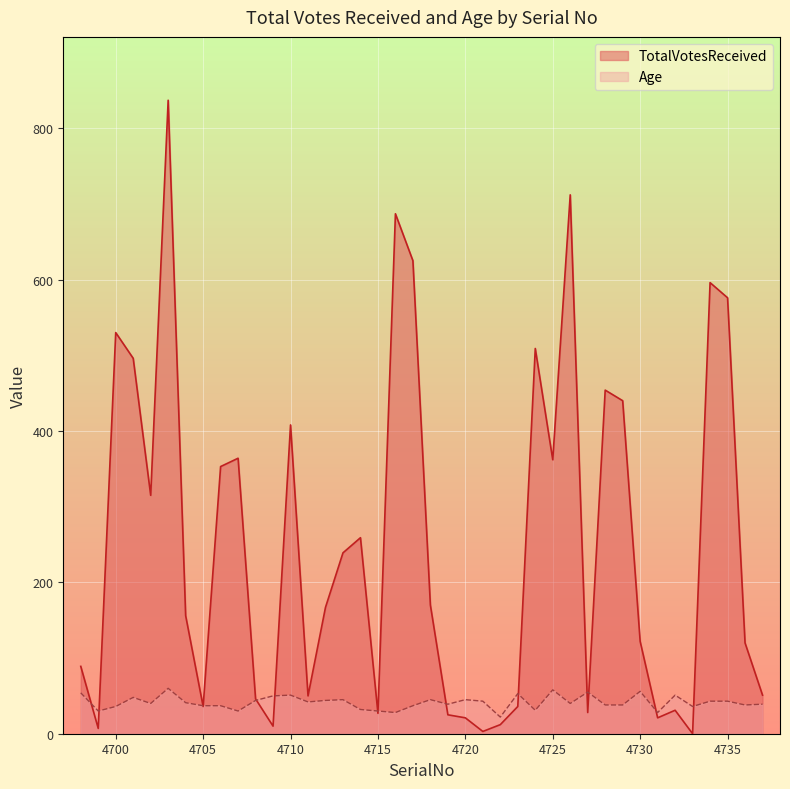

True or false: Age has more than 2 points higher than both neighbors.

True